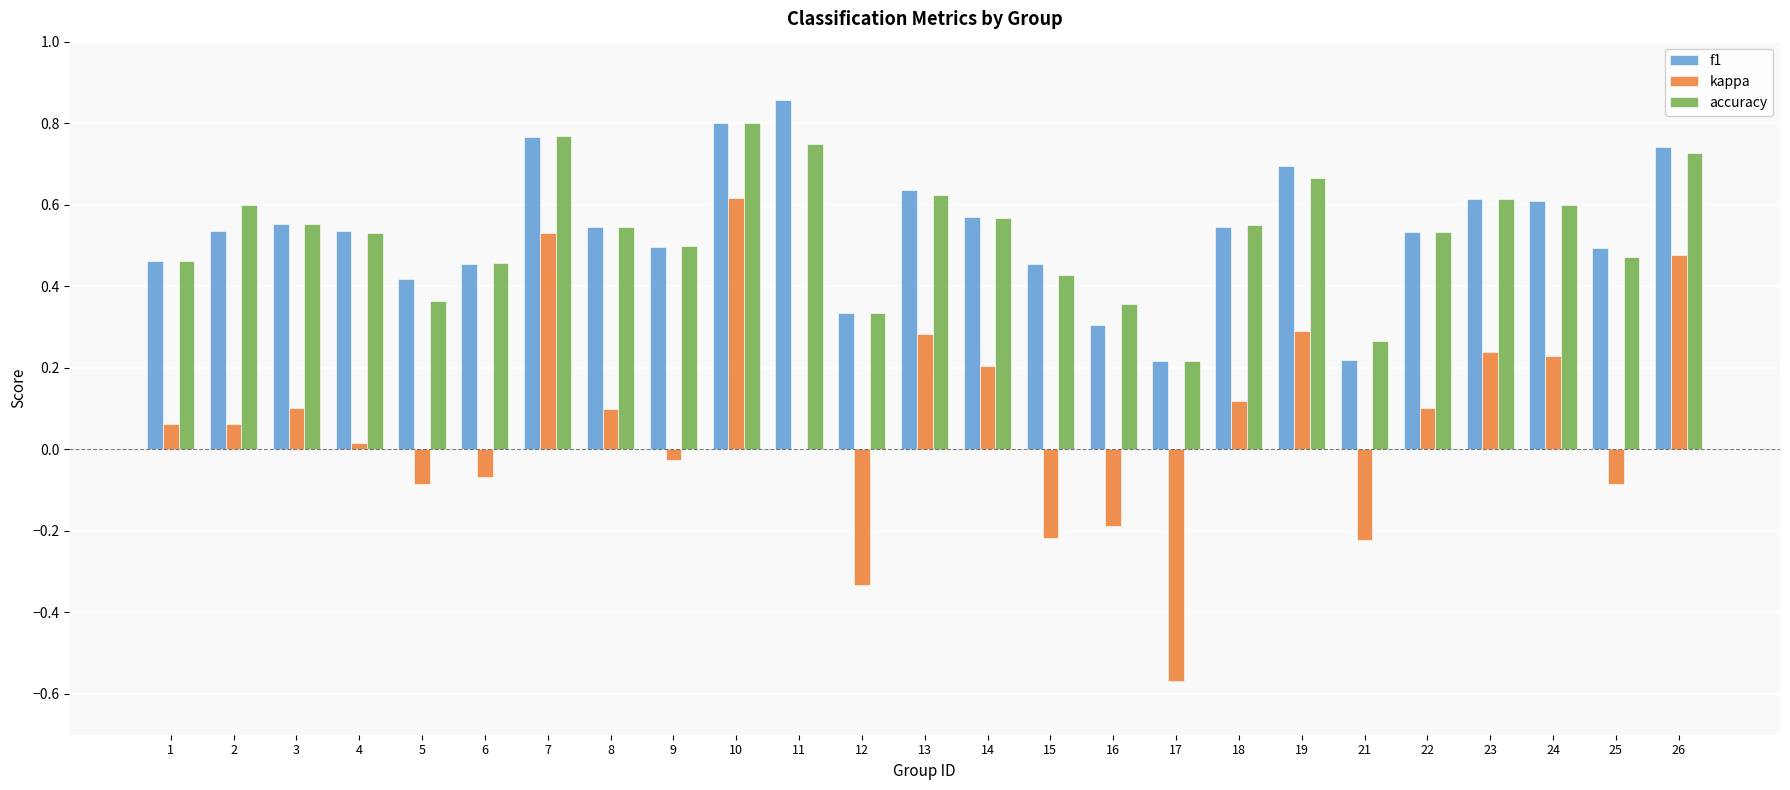

Which label corresponds to the largest value in the chart?

11